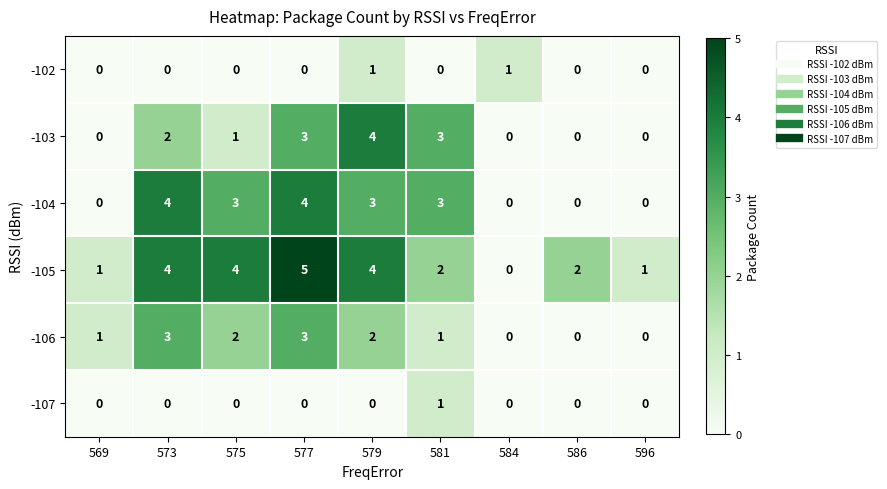

The value of -104 at 586 is 0. True or false?

True